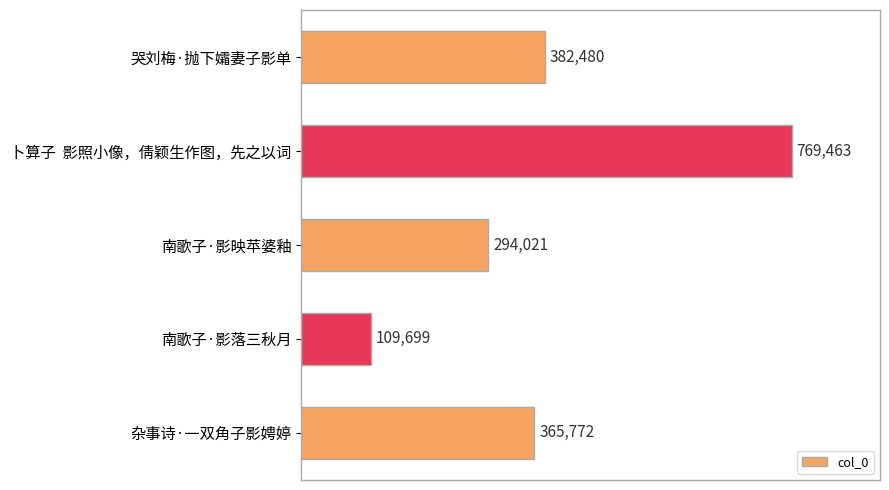

How many distinct data groups are displayed?

1